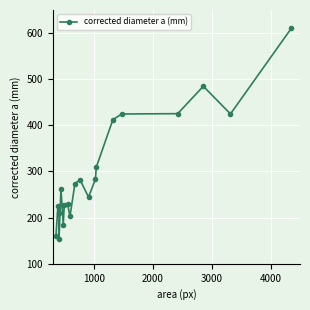

What is the maximum value shown in the chart?

610.4